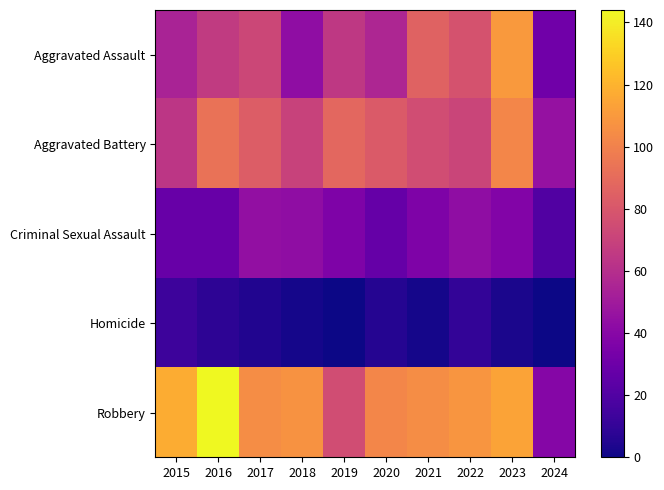

Reading left to right, extract all data points from this chart.

Aggravated Assault: 2015=54	2016=66	2017=72	2018=43	2019=65	2020=56	2021=86	2022=78	2023=110	2024=31
Aggravated Battery: 2015=64	2016=93	2017=83	2018=70	2019=88	2020=82	2021=75	2022=71	2023=102	2024=45
Criminal Sexual Assault: 2015=28	2016=28	2017=44	2018=43	2019=36	2020=27	2021=36	2022=43	2023=38	2024=20
Homicide: 2015=13	2016=8	2017=5	2018=2	2019=0	2020=6	2021=2	2022=10	2023=3	2024=0
Robbery: 2015=117	2016=144	2017=105	2018=107	2019=75	2020=102	2021=105	2022=108	2023=114	2024=39